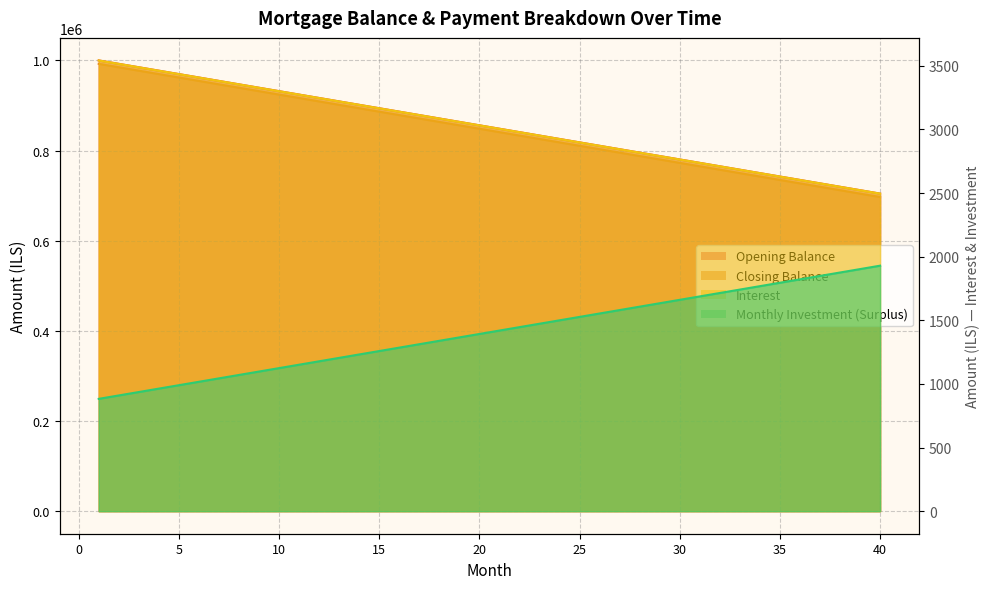

True or false: opening_balance has a value of 1347.7 at 6.

False